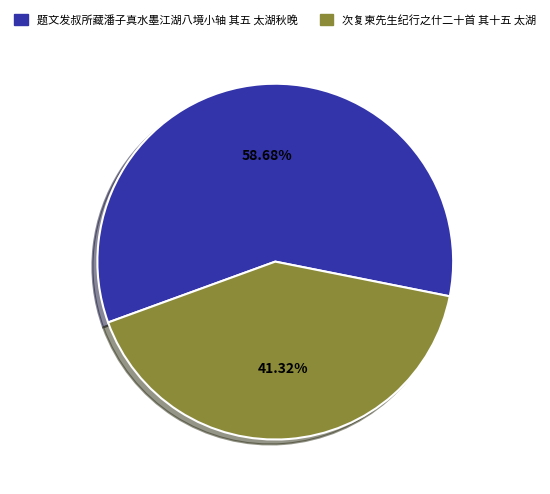

Count the number of slices in the pie.

2